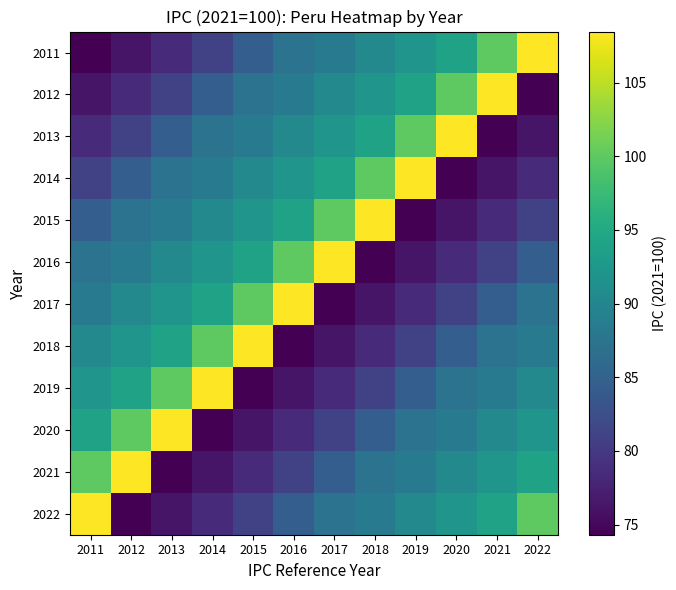

Which series has the largest total across all categories?

2011